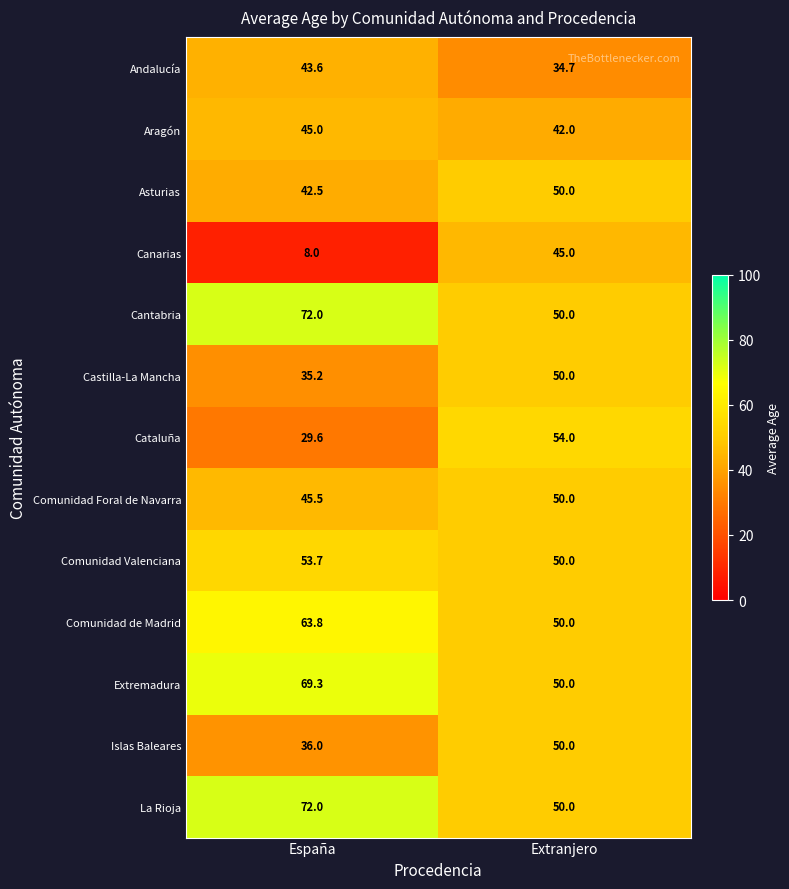

Which label corresponds to the largest value in the chart?

España